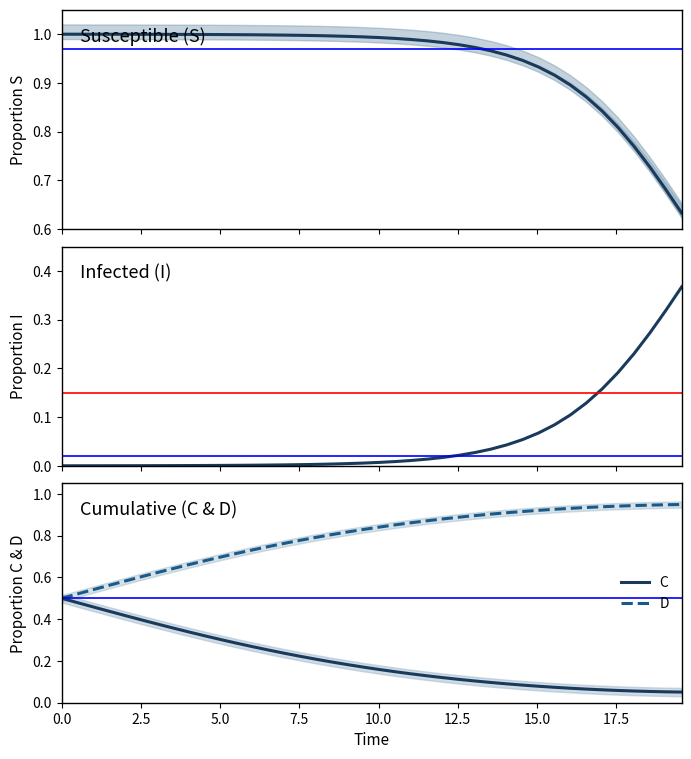

Which series has the largest total across all categories?

S